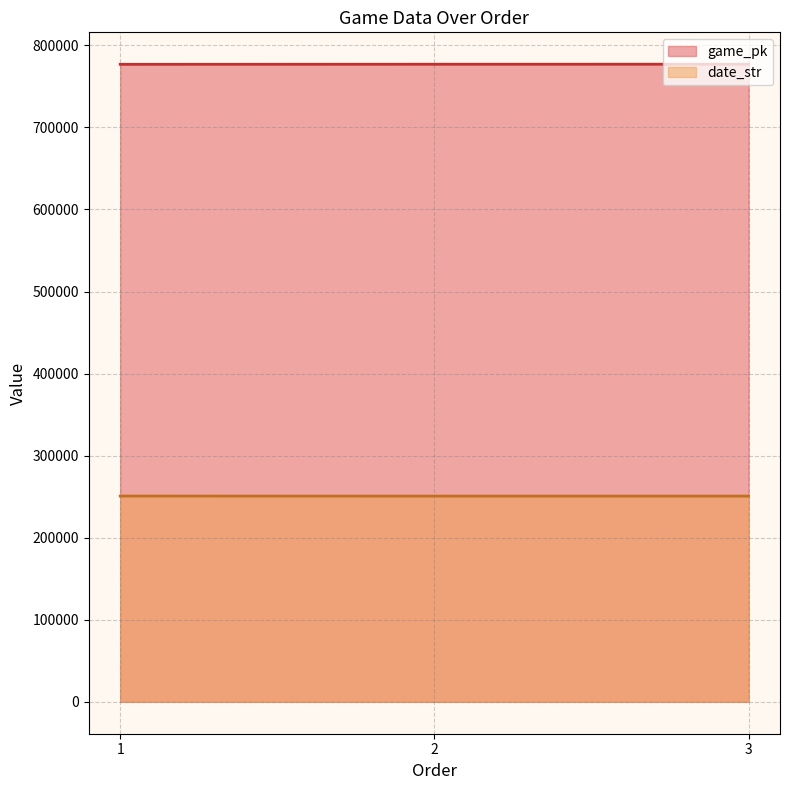

List the labels in order of date_str value, largest first.

1, 2, 3